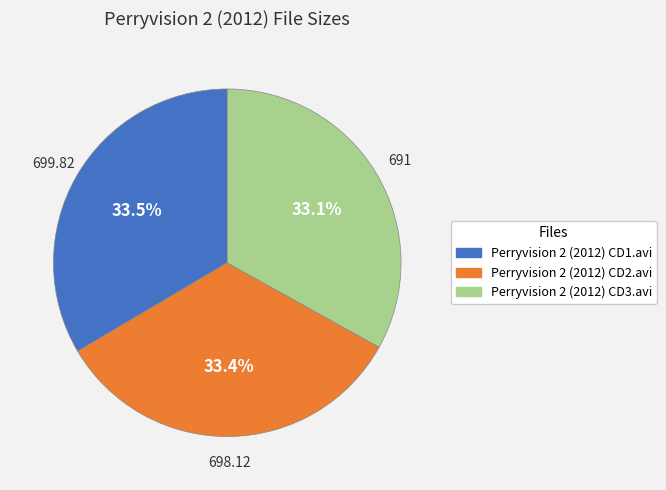

The Perryvision 2 (2012) CD3.avi slice represents 19% of the pie. True or false?

False